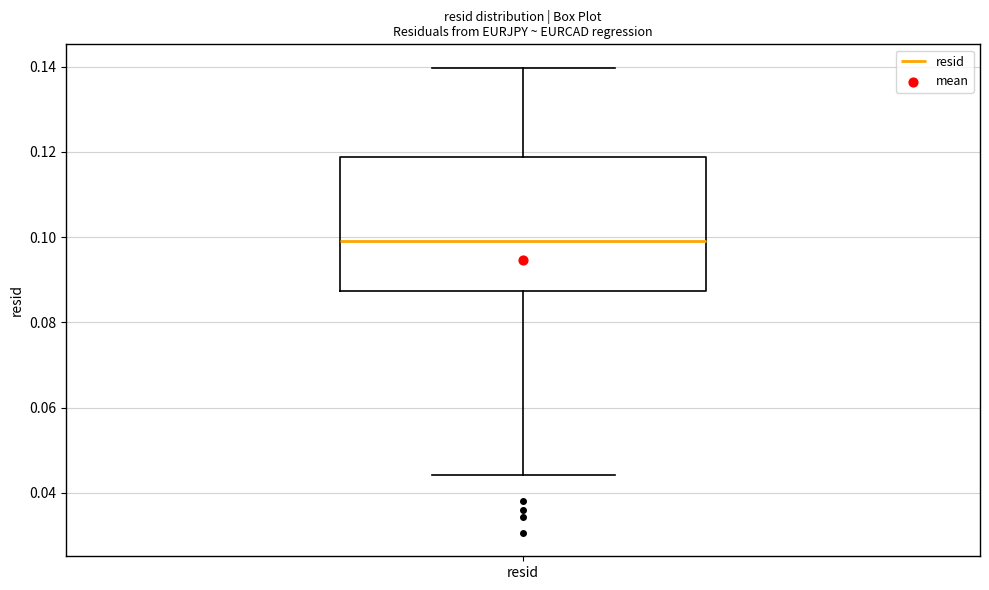

Where does the lower whisker of the box for resid end on the y-axis? The values are not printed on the chart, so give them approximately, as read against the axis.

0.044